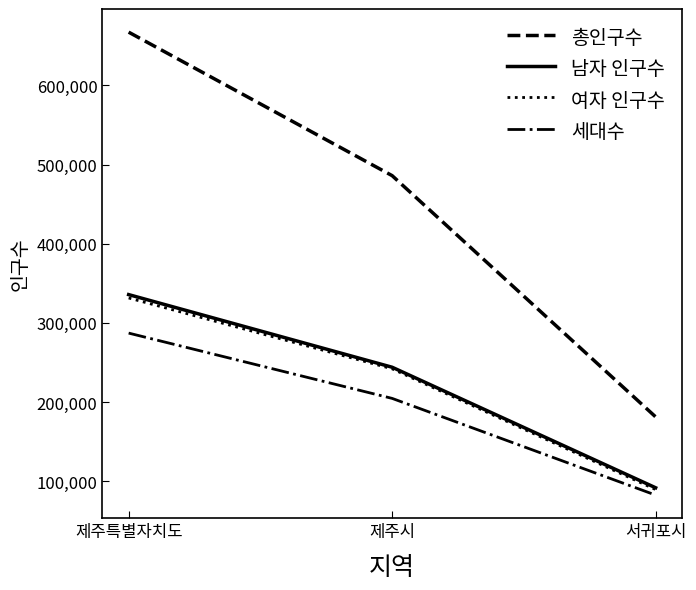

At which category does the chart reach its minimum across all series?

서귀포시